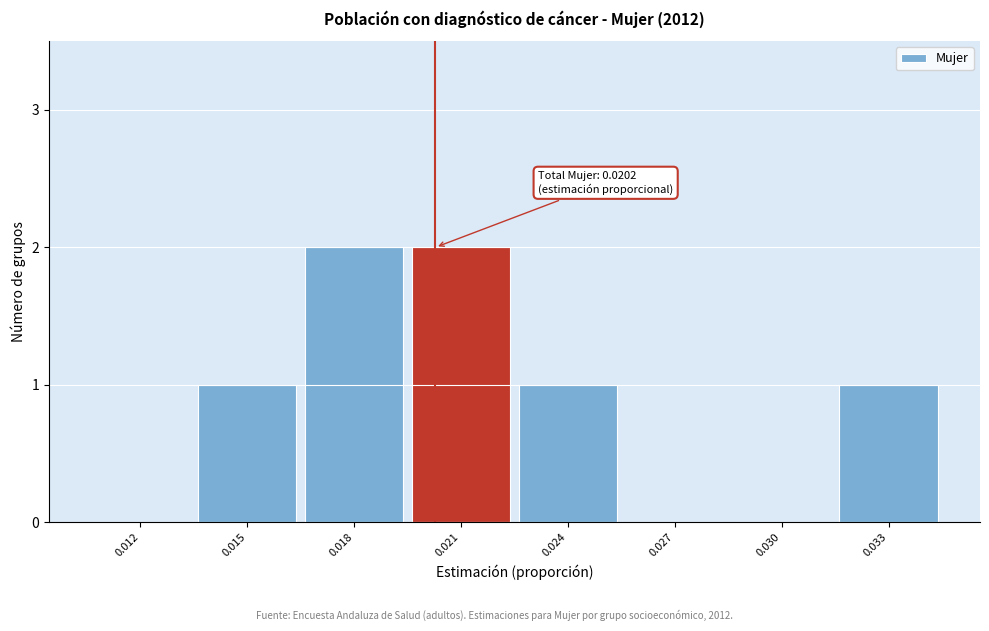

Reading left to right, extract all data points from this chart.

0.012=0	0.015=1	0.018=2	0.021=2	0.024=1	0.027=0	0.030=0	0.033=1